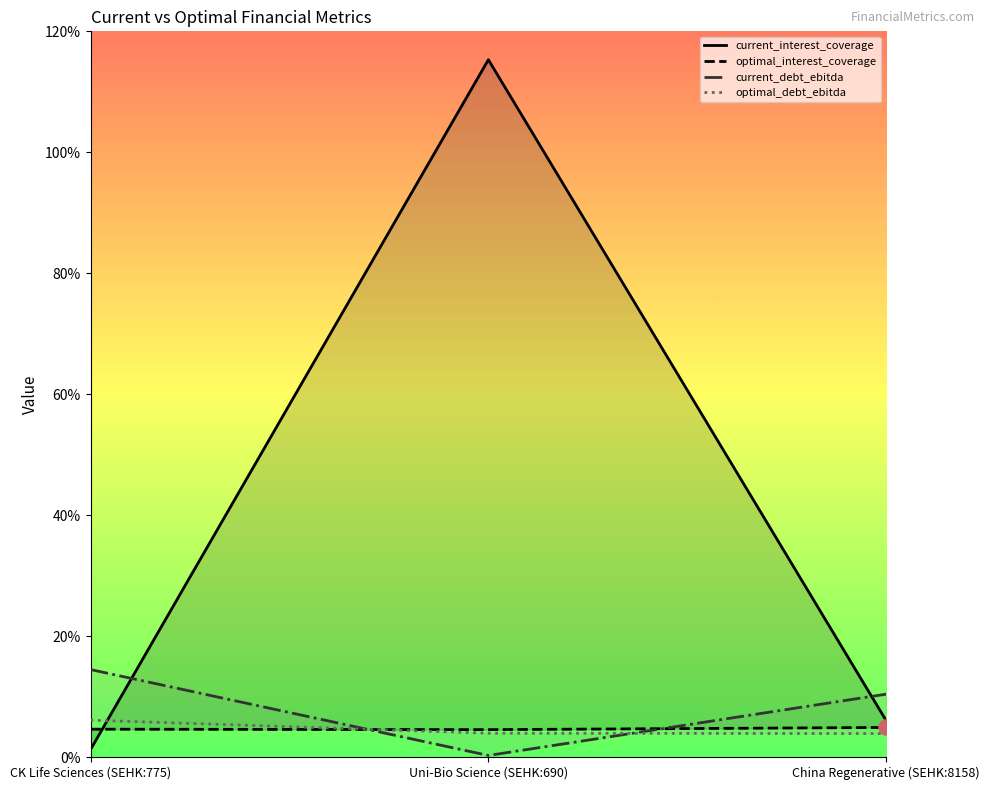

What is the total value across all series at China Regenerative (SEHK:8158)?

25.2